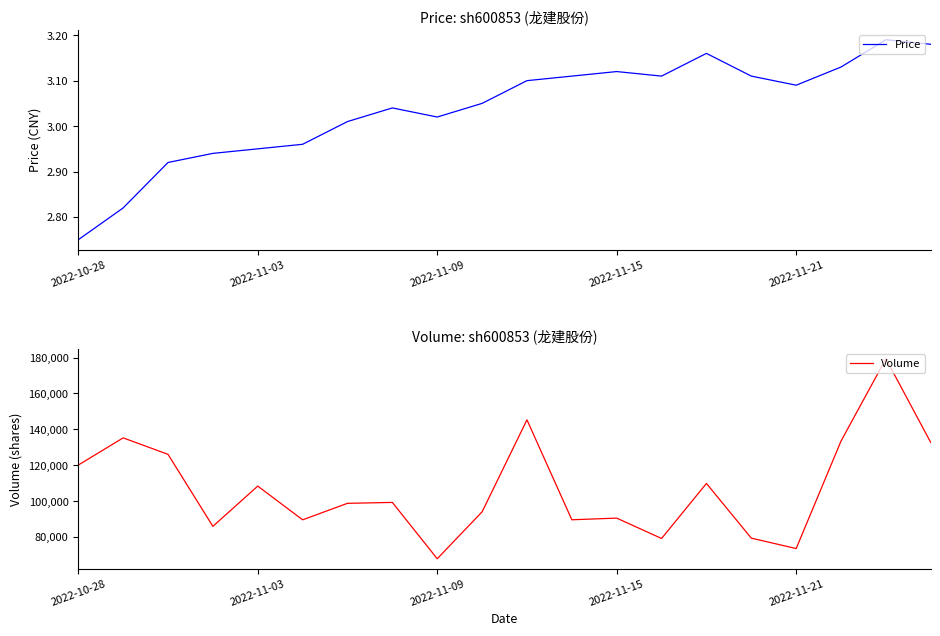

Read the Price value at 7.

3.0